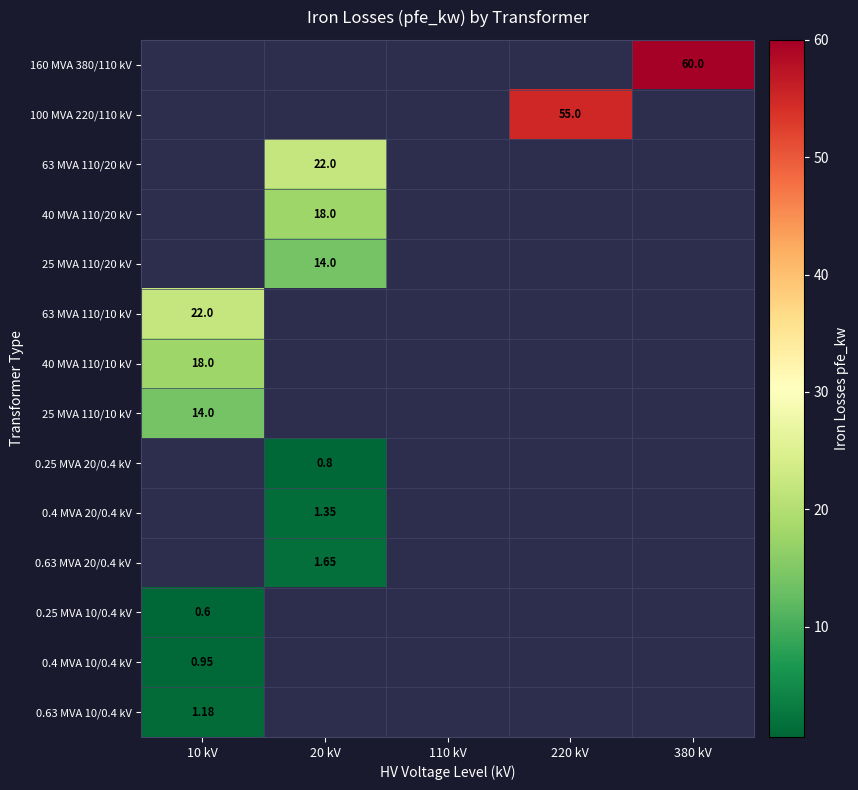

How many positive values does the 40 MVA 110/20 kV series have?

1